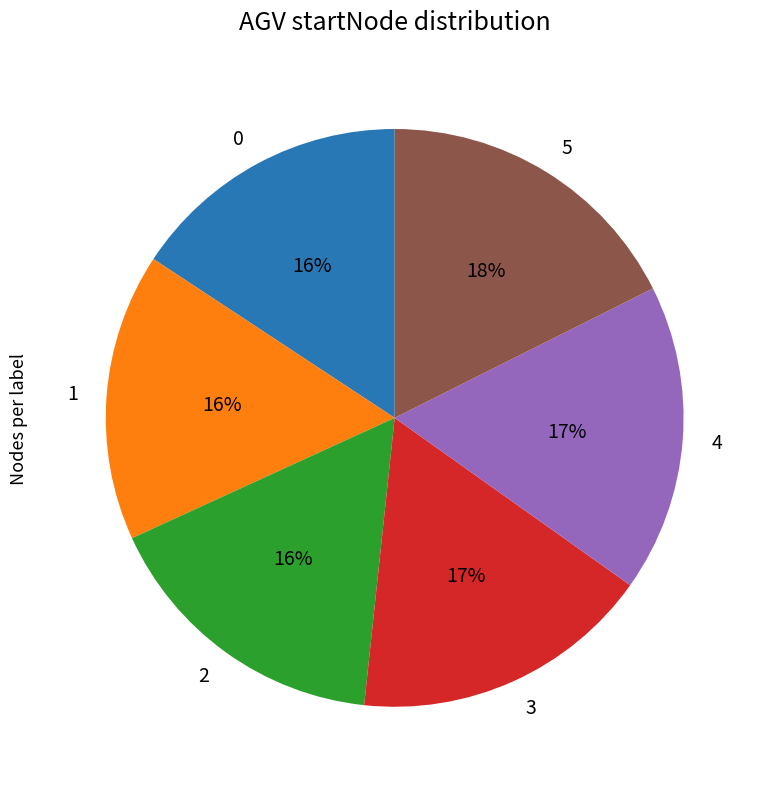

What percentage is the 4 slice, to the nearest percent?

17%